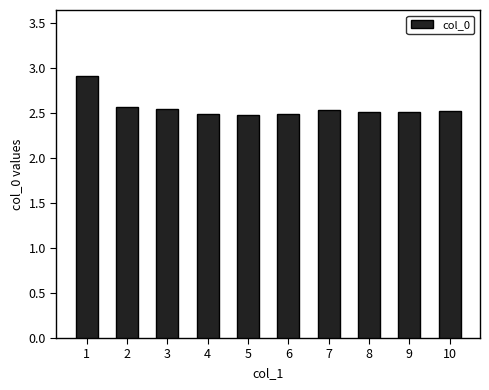

Does the chart contain stacked bars?

No